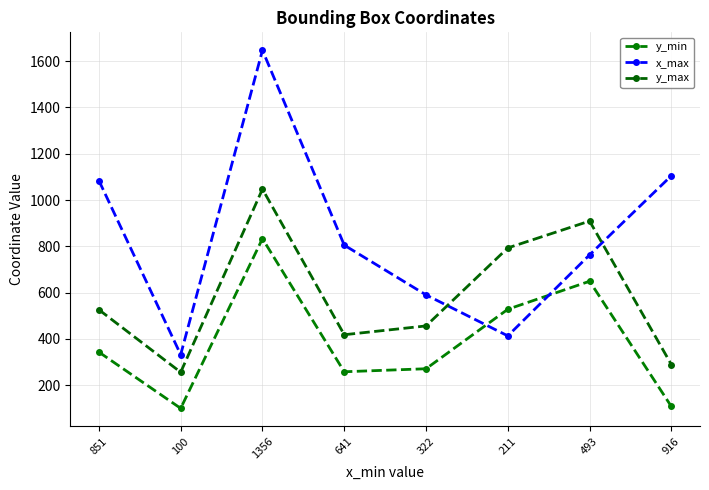

True or false: y_min has more than 1 points higher than both neighbors.

True